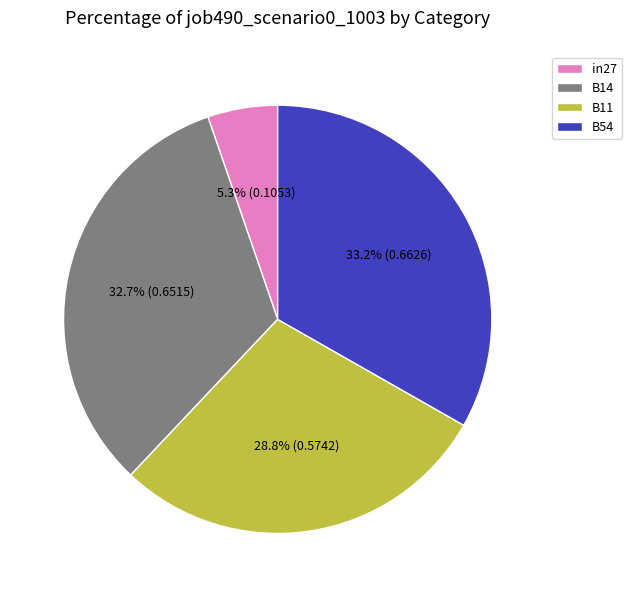

How many segments does this pie chart have?

4